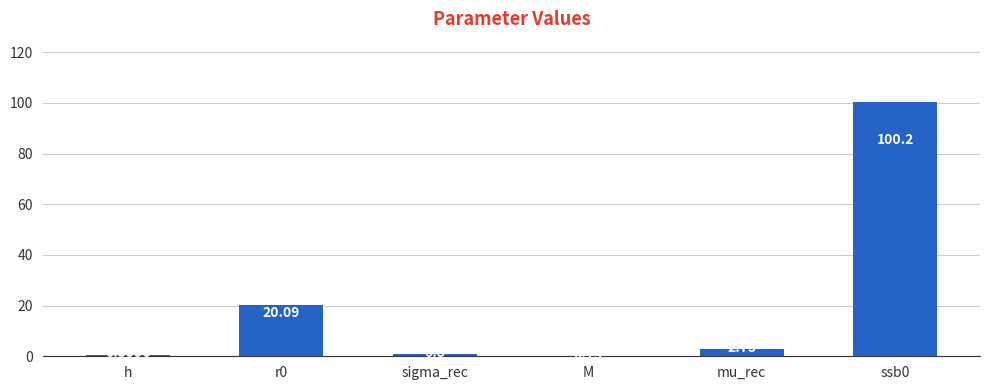

What is the maximum value shown in the chart?

100.2